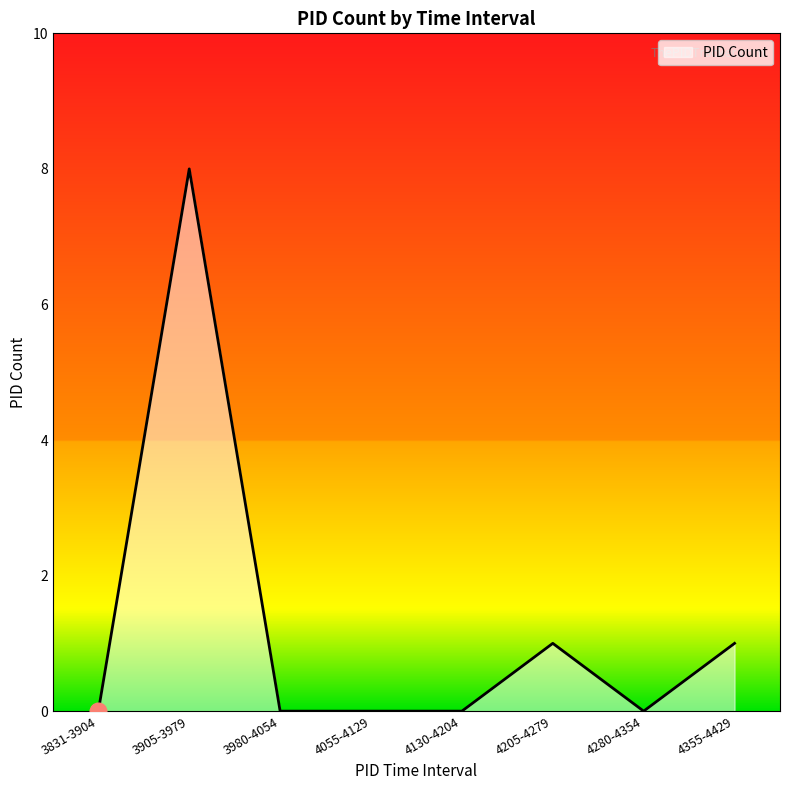

Does the chart display data point markers on the line(s)?

No